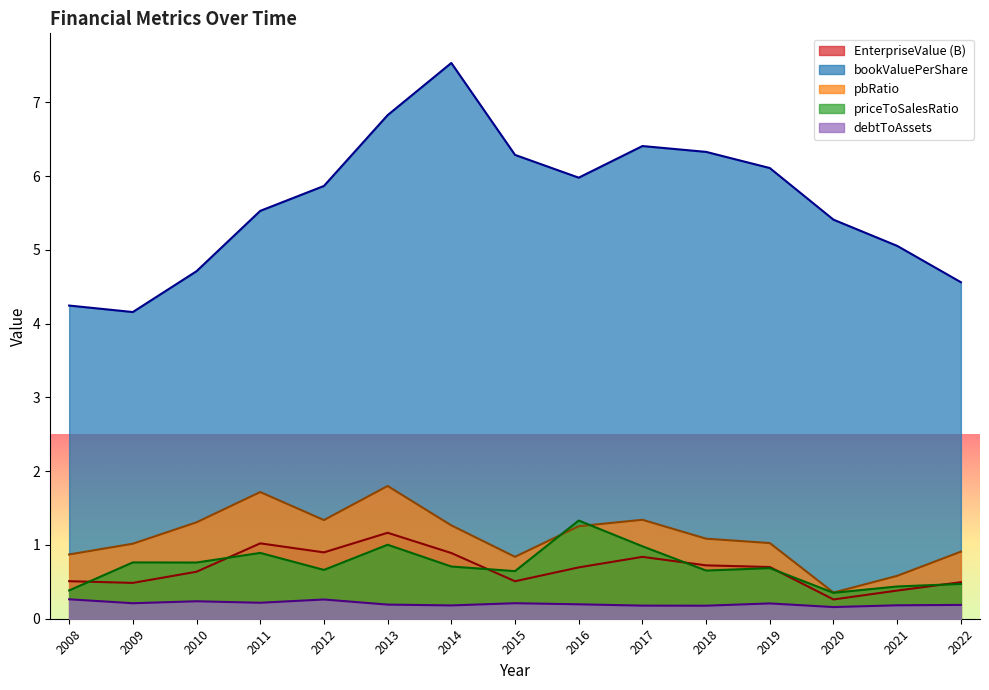

What is the difference between the second highest and second lowest values in the debtToAssets series?

0.1